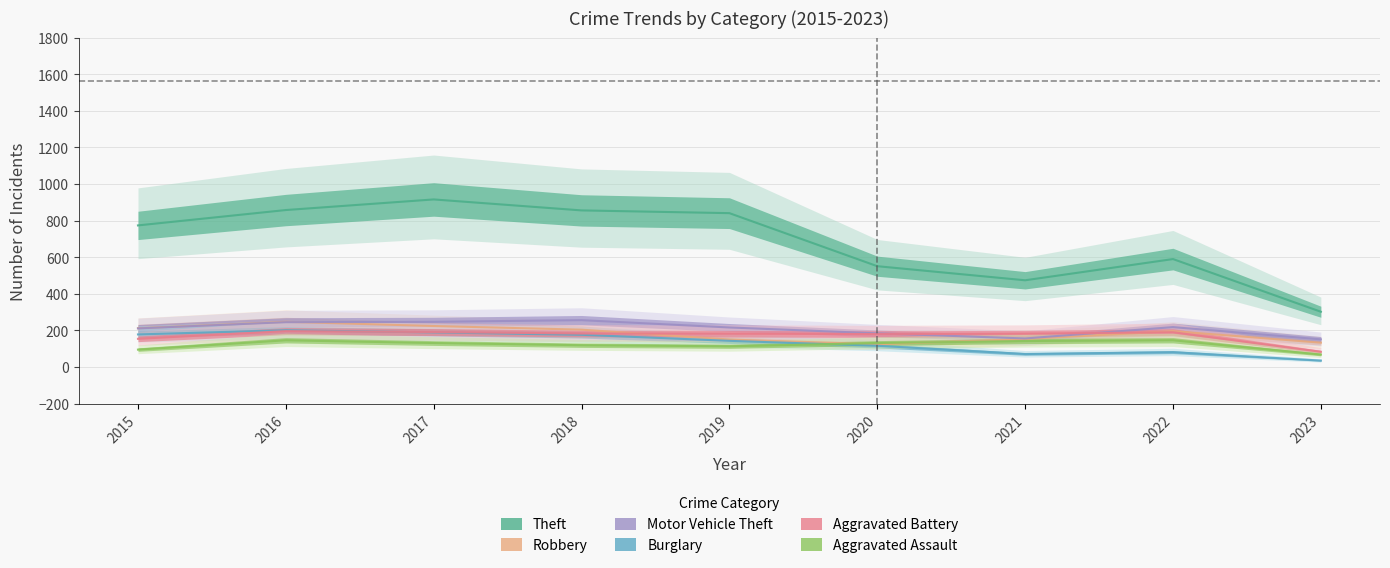

How many times do Robbery and Aggravated Assault cross each other?

2